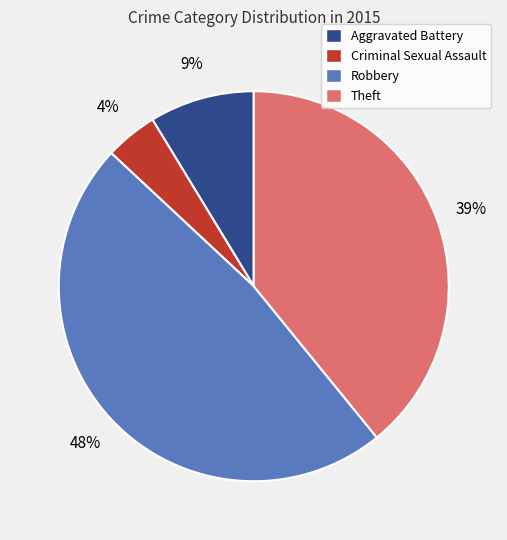

To the nearest percent, what is the combined percentage of Criminal Sexual Assault and Aggravated Battery?

13%